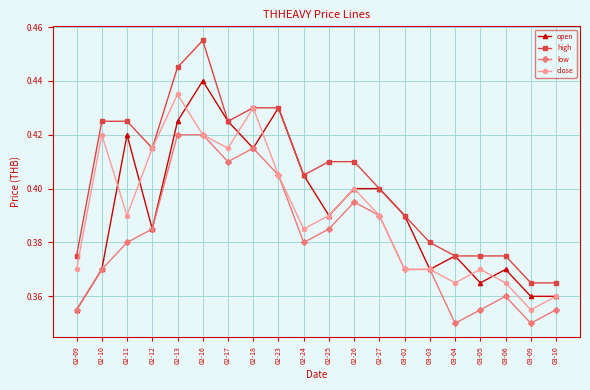

At which label does close reach its peak?

02-13